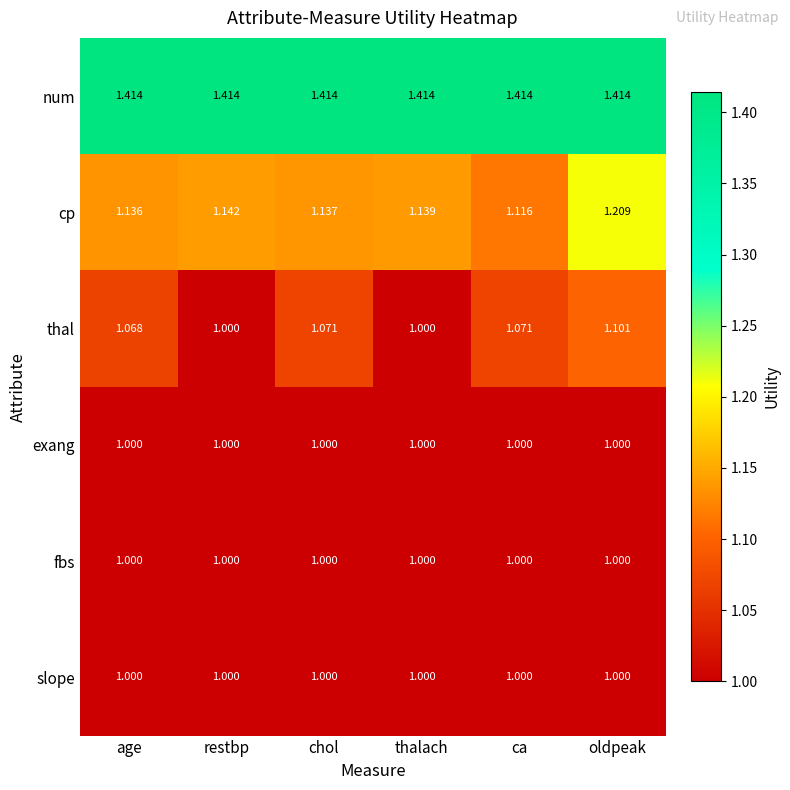

Which category has the highest value in the thal series?

oldpeak